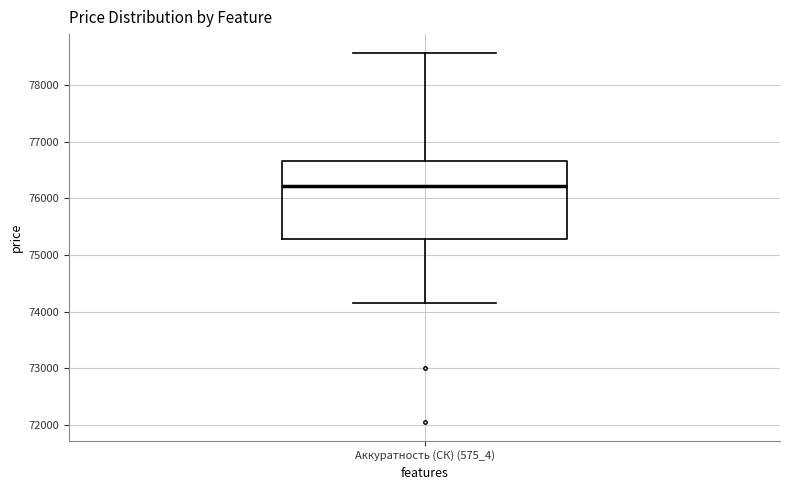

Where is the upper edge of the box for Аккуратность (СК) (575_4) on the y-axis? The values are not printed on the chart, so give them approximately, as read against the axis.

76700